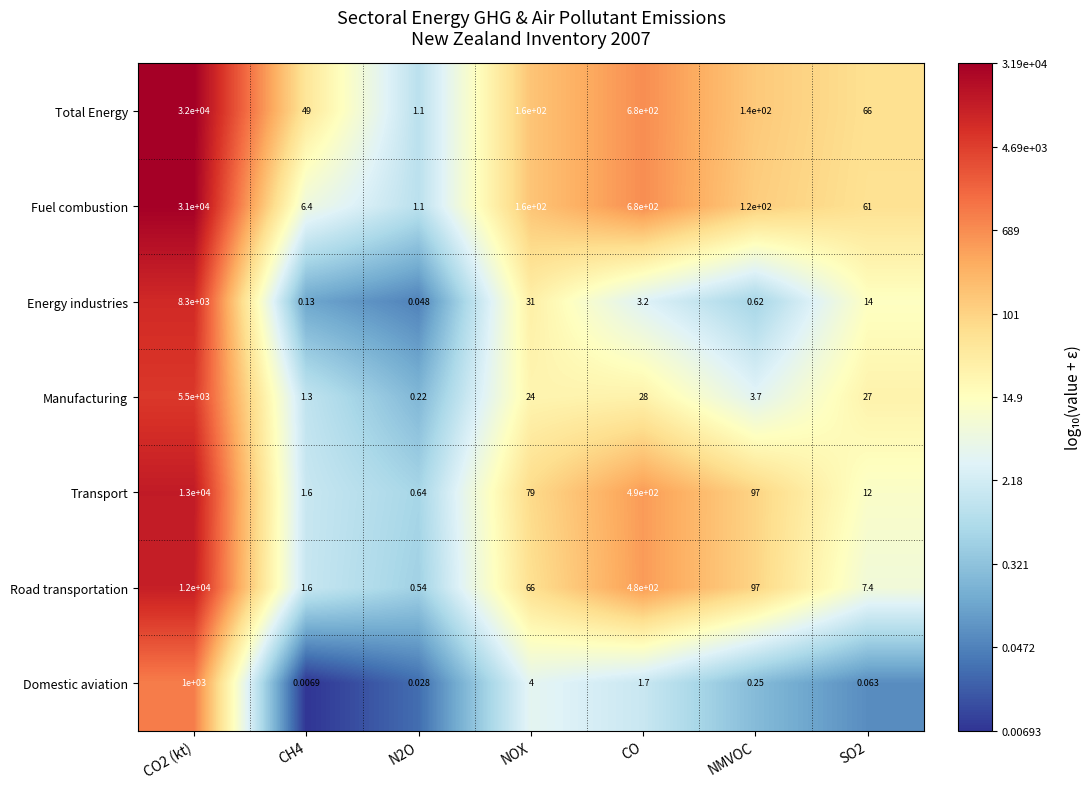

Which series has the largest total across all categories?

Total Energy